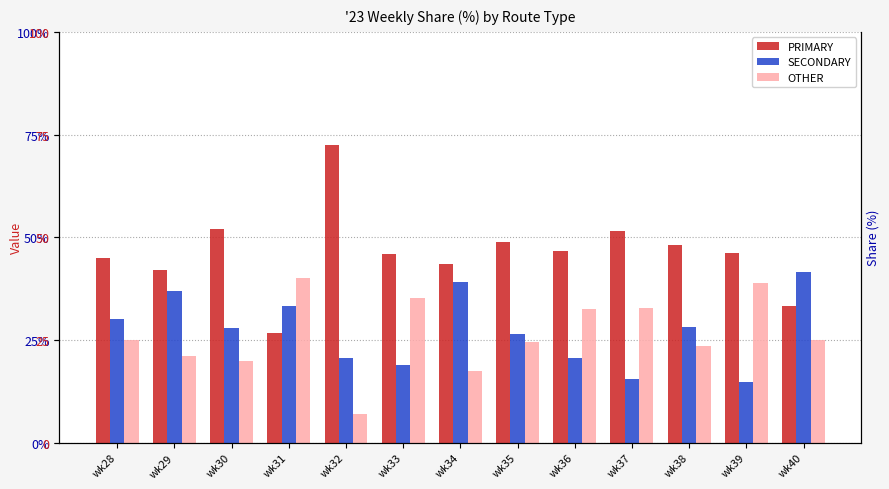

Reading left to right, list all the values displayed in this chart.

PRIMARY: wk28=45.0	wk29=42.1	wk30=52.0	wk31=26.7	wk32=72.4	wk33=45.9	wk34=43.5	wk35=49.0	wk36=46.7	wk37=51.6	wk38=48.2	wk39=46.3	wk40=33.3
SECONDARY: wk28=30.0	wk29=36.8	wk30=28.0	wk31=33.3	wk32=20.7	wk33=18.9	wk34=39.1	wk35=26.5	wk36=20.7	wk37=15.6	wk38=28.2	wk39=14.8	wk40=41.7
OTHER: wk28=25.0	wk29=21.1	wk30=20.0	wk31=40.0	wk32=6.9	wk33=35.1	wk34=17.4	wk35=24.5	wk36=32.6	wk37=32.8	wk38=23.5	wk39=38.9	wk40=25.0